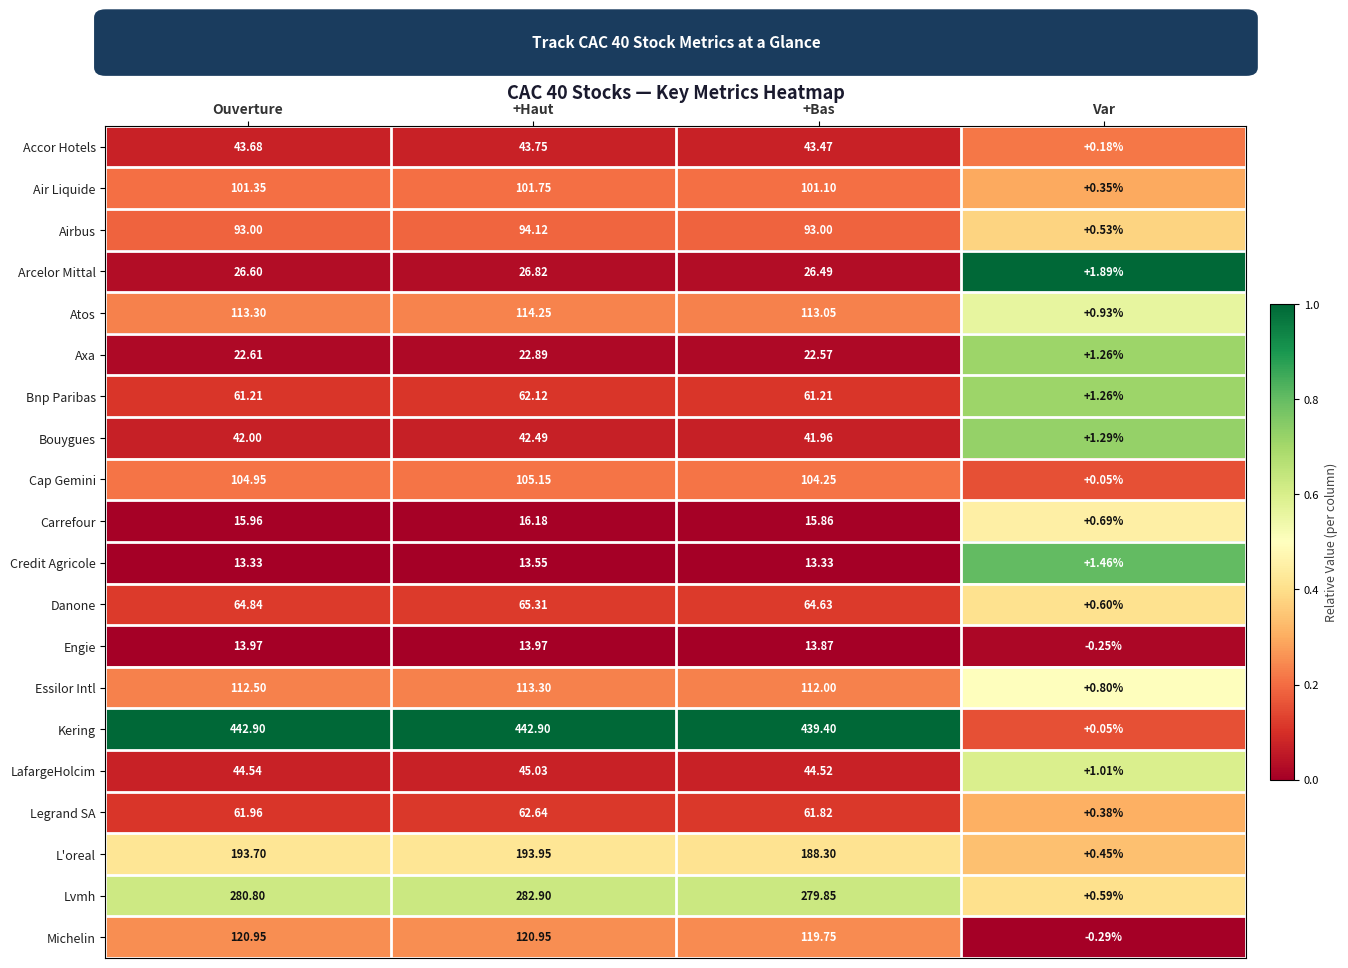

Which series has the largest total across all categories?

Kering